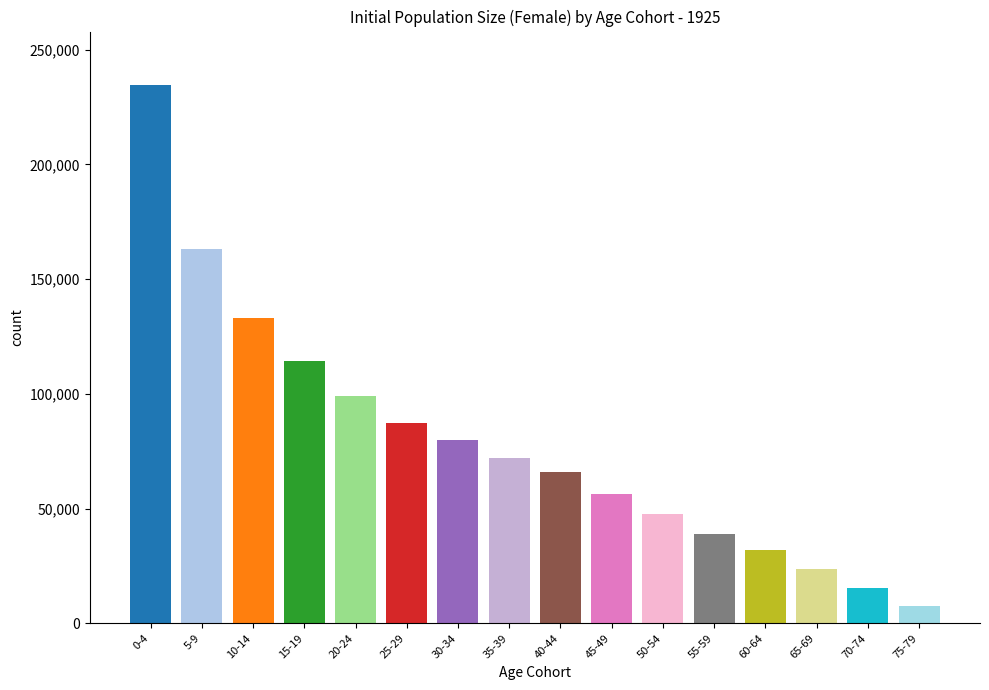

Reading left to right, what are all the values shown in this chart?

234484.1	163173.9	133156.3	114321.7	99000.0	87233.5	80039.0	71997.7	65881.1	56375.7	47786.6	38751.4	32112.5	23809.9	15544.6	7569.8